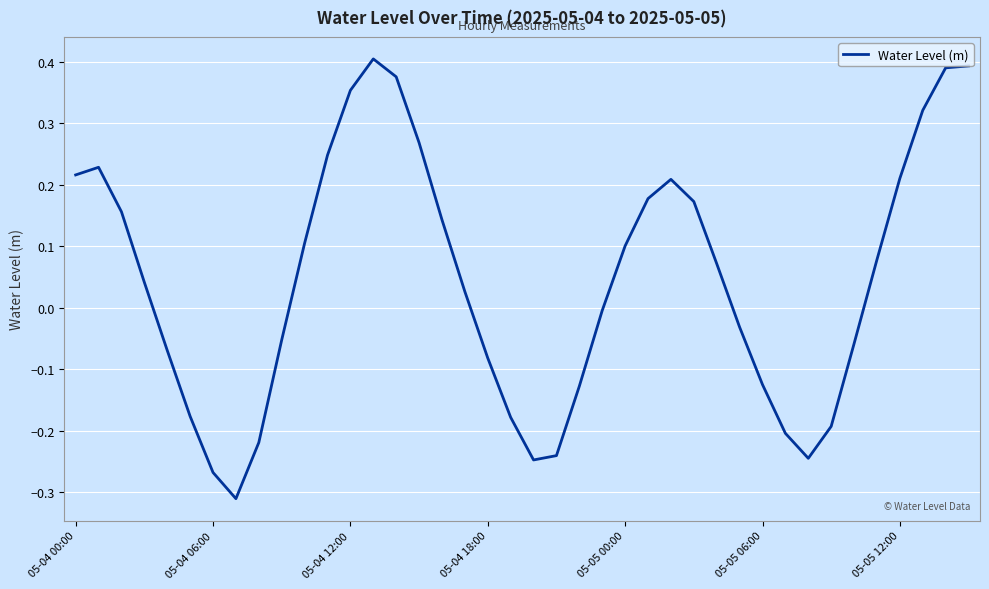

What is the difference between the maximum and minimum values?

0.7